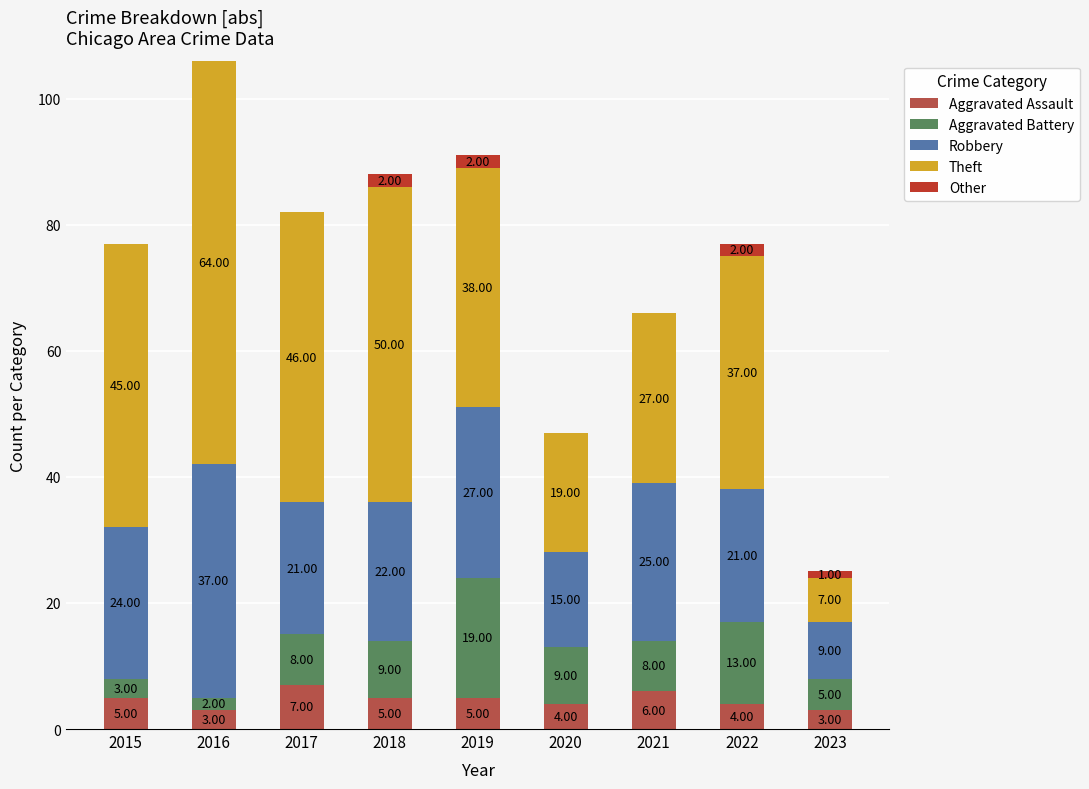

At which category is the sum across all series the highest?

2016